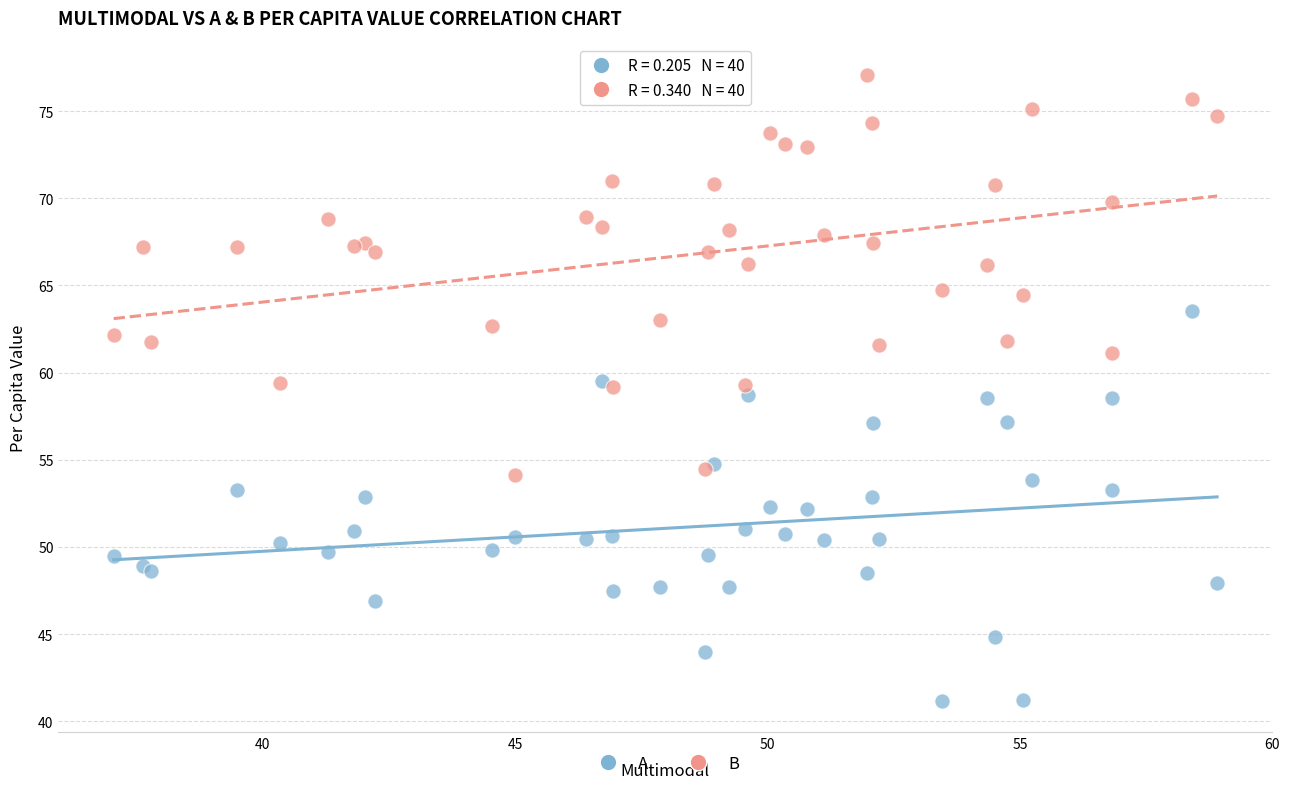

What are all the series names shown in the legend?

A, B